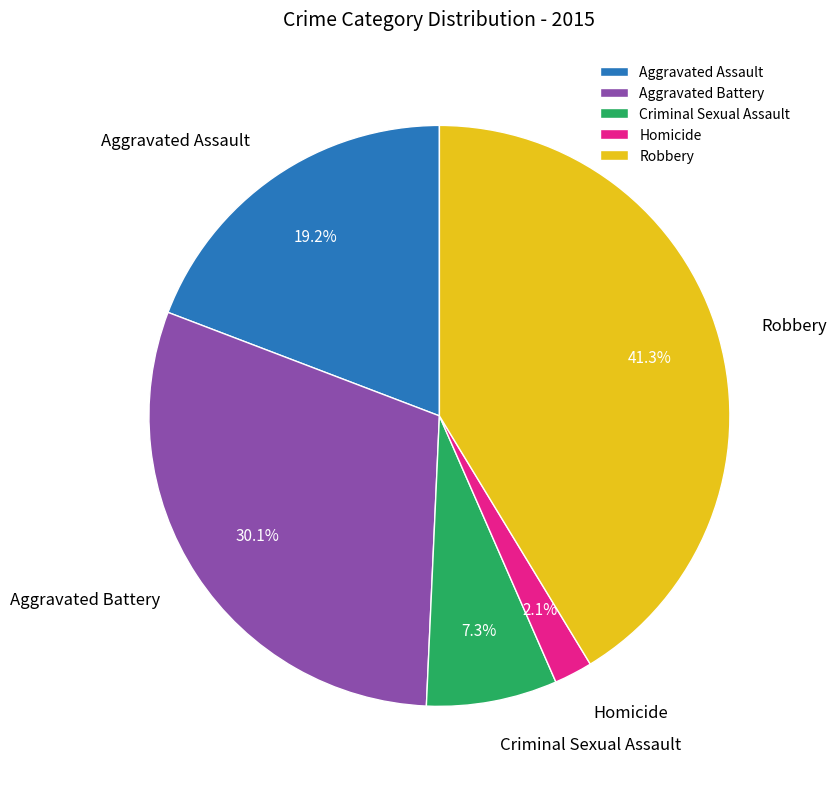

To the nearest percent, what portion does Aggravated Assault represent?

19%